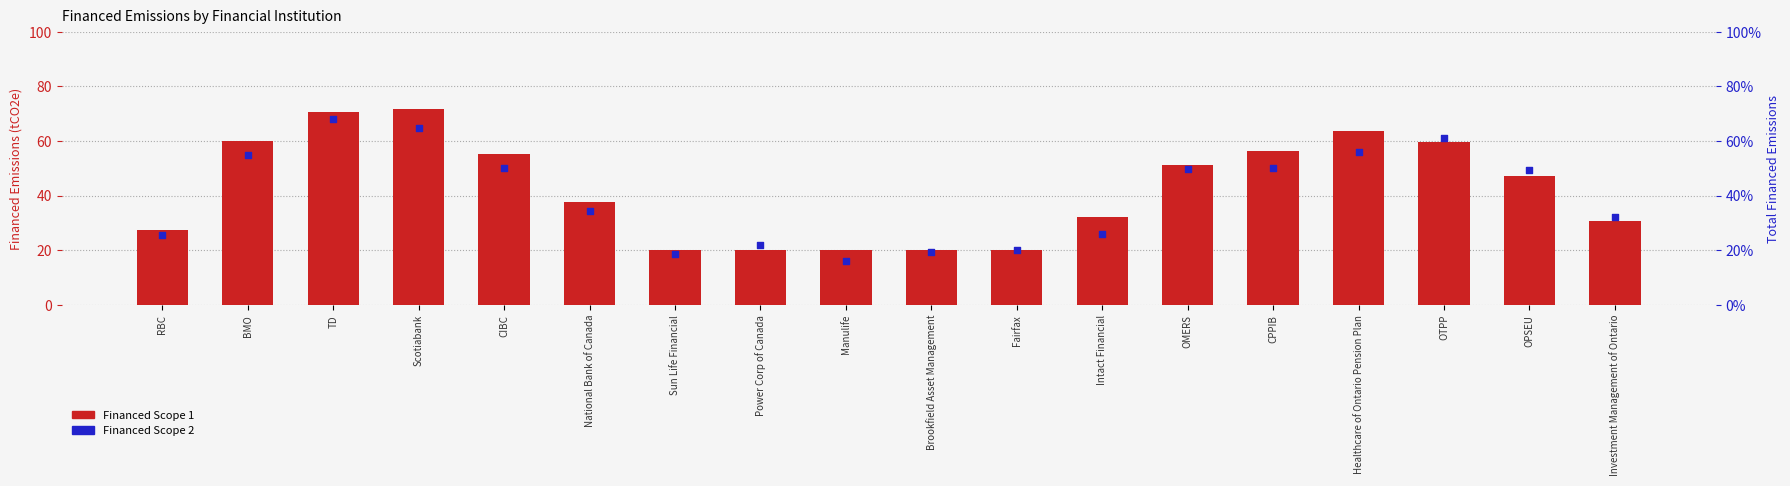

At how many categories does at least one series exceed 22?

13